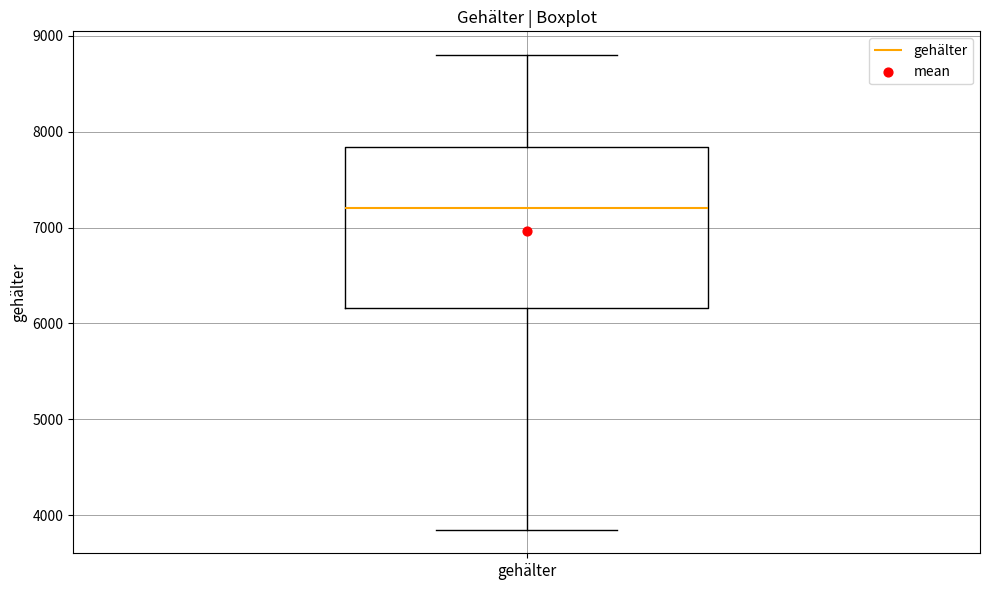

Transcribe this box plot: give where the median line is, the range the box spans, and where the two whiskers end, as read against the y-axis. The values are not printed on the chart, so give them approximately, as read against the axis.

median 7200, box 6200 to 7800, whiskers 3900 to 8800